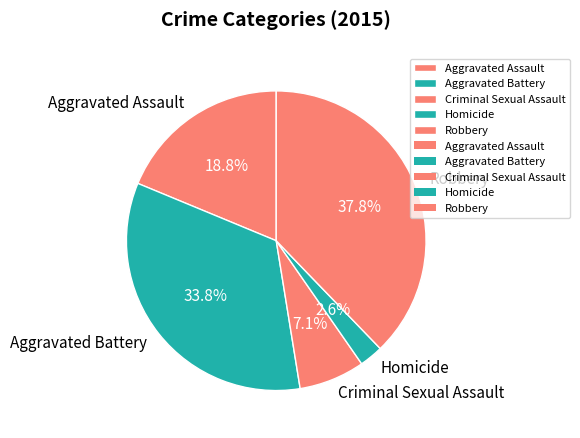

Is it true that Aggravated Battery is 34% of the pie?

True